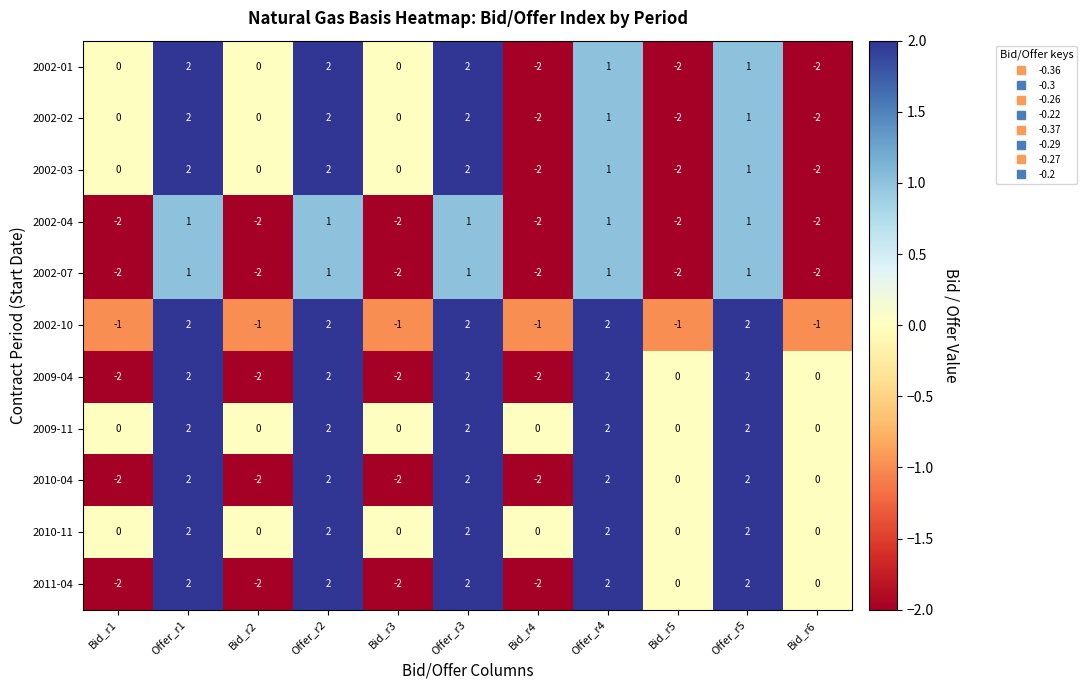

What is the total value across all series at Bid_r2?

-11